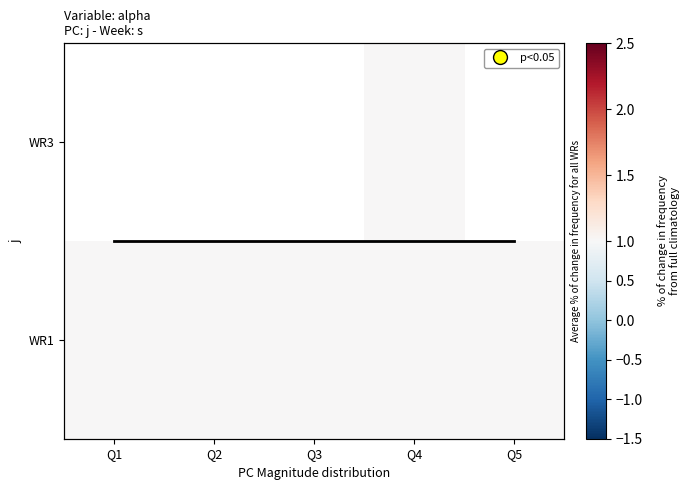

Rank the series by their average value, from highest to lowest.

WR3, WR1